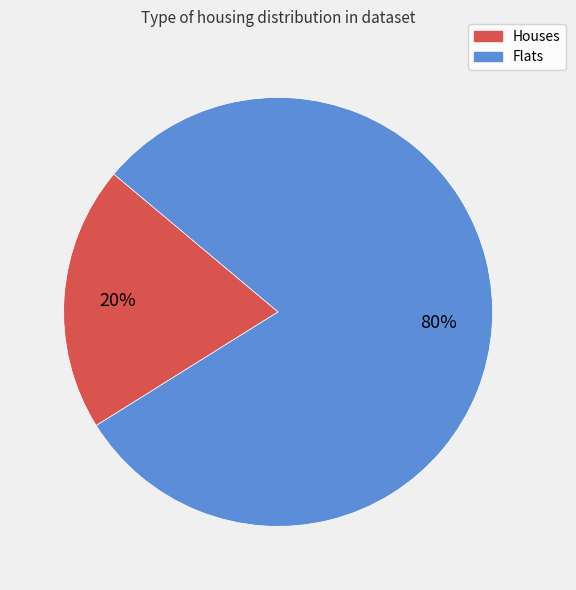

Does any single category account for the majority?

Yes